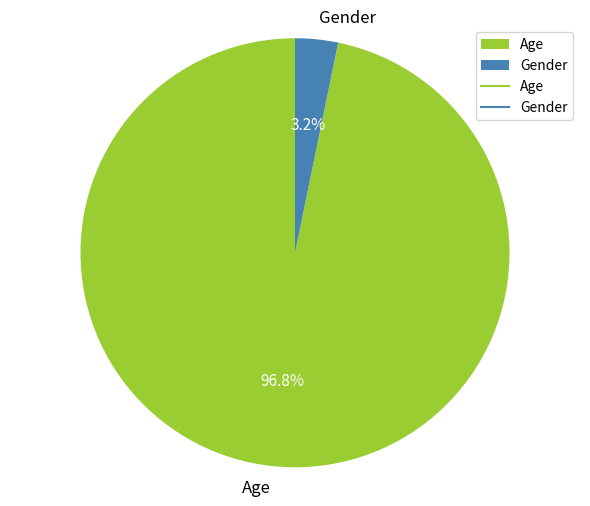

To the nearest percent, what portion does Age represent?

97%